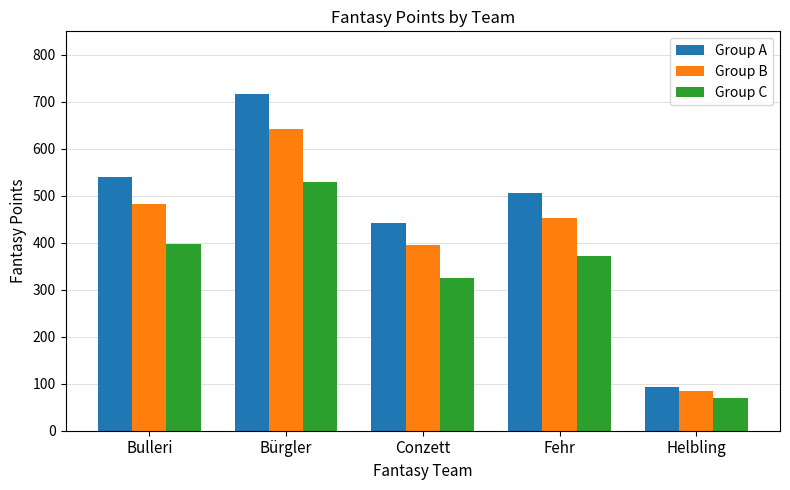

Reading left to right, transcribe all the data shown in this chart.

Group A: 540	717	441	505	93
Group B: 483	642	395	452	84
Group C: 398	529	325	372	69